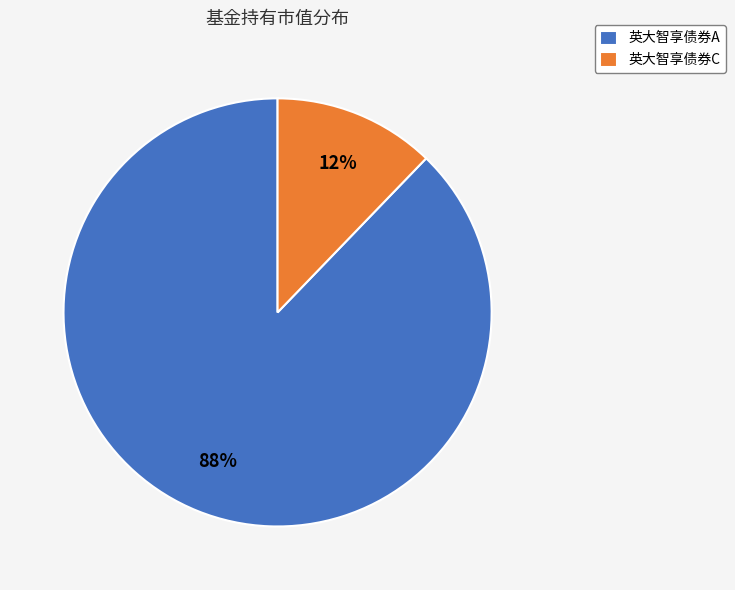

To the nearest percent, what is the combined percentage of 英大智享债券C and 英大智享债券A?

100%